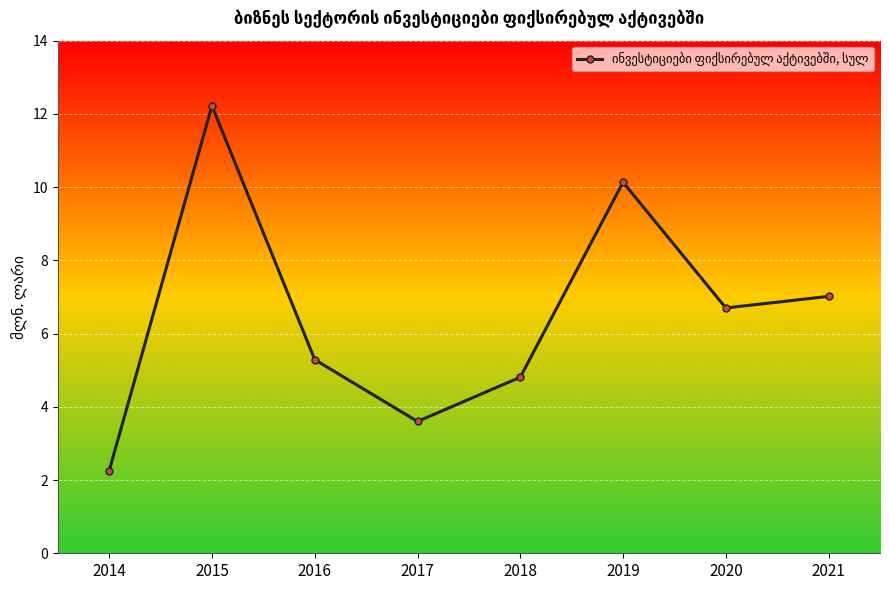

What is the difference between the maximum and minimum values?

10.0